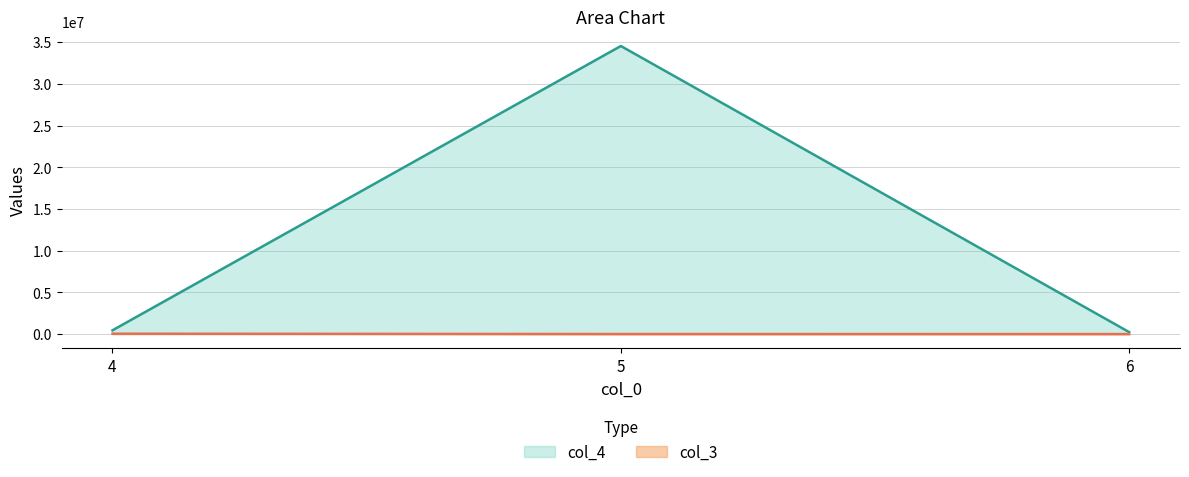

Which series has the widest spread of values?

col_4